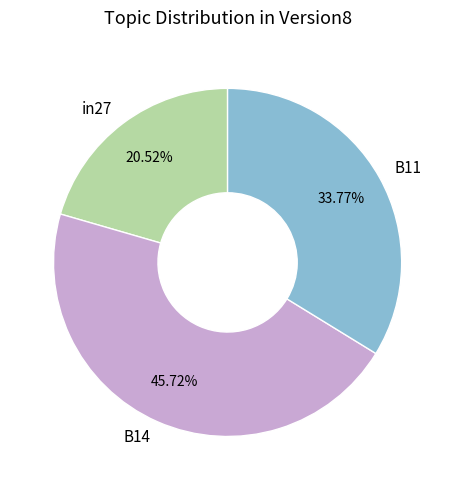

Is there any slice that represents more than half of the pie?

No